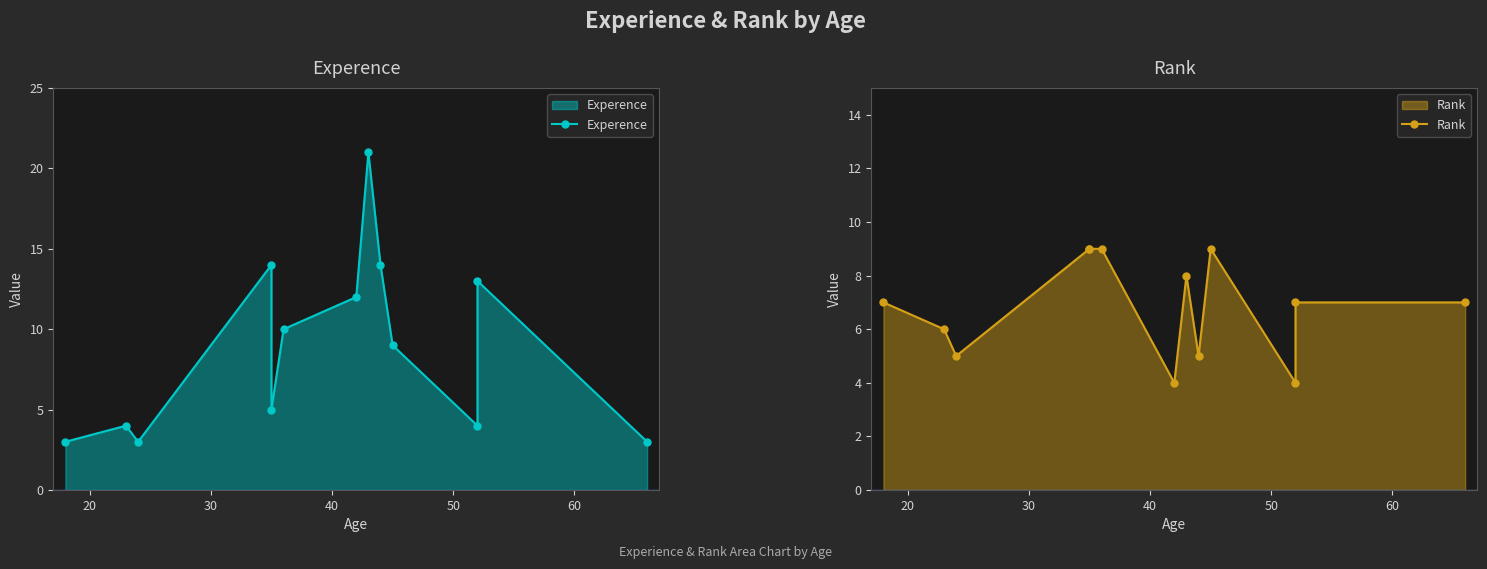

What is the difference between the second highest and second lowest values in the Rank series?

5